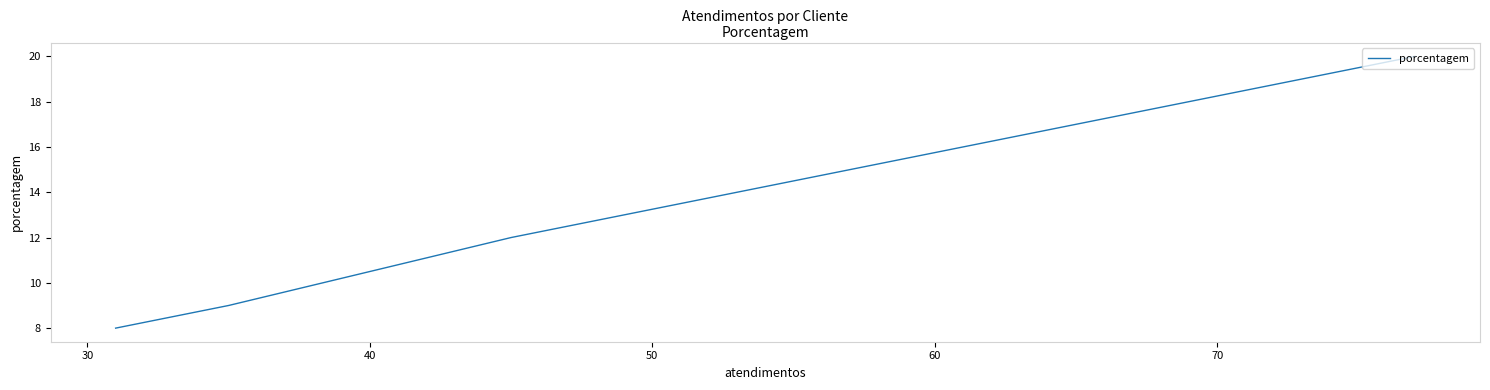

How many data points does each series have?

4